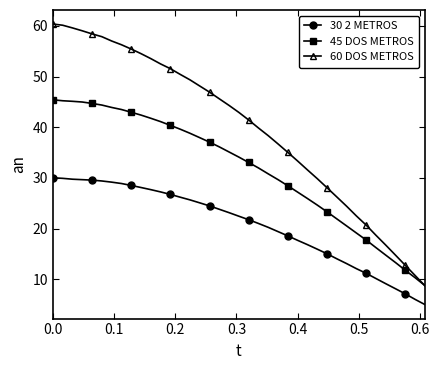

What is the maximum value for 60 DOS METROS?

60.4